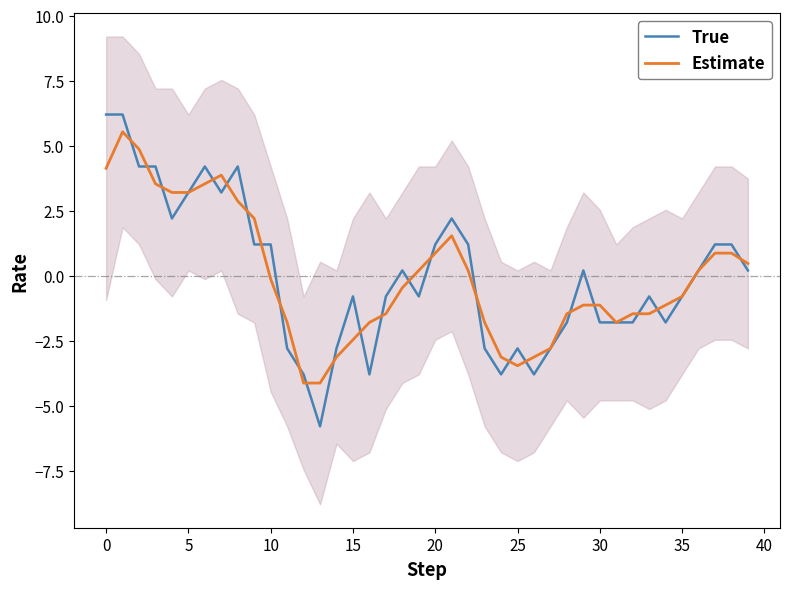

Is this an area chart (filled region under the line)?

No